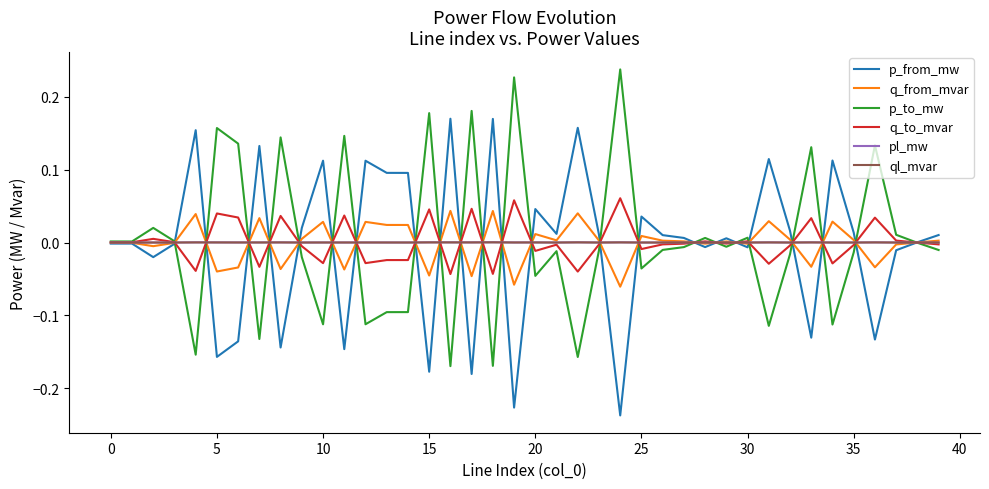

Does the chart display data point markers on the line(s)?

No